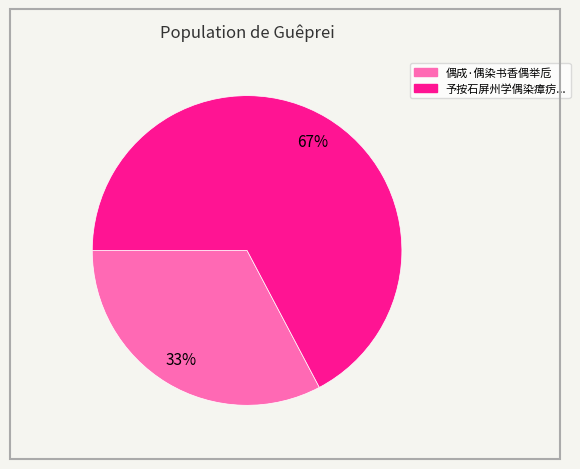

To the nearest percent, what is the average slice percentage?

50%